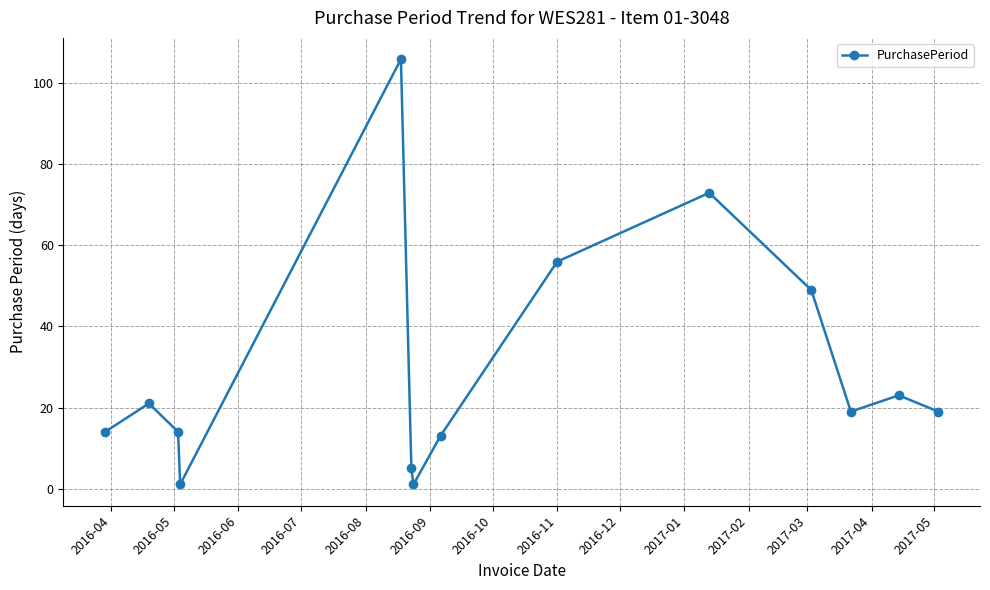

What is the value of the 10th point from the left?

73